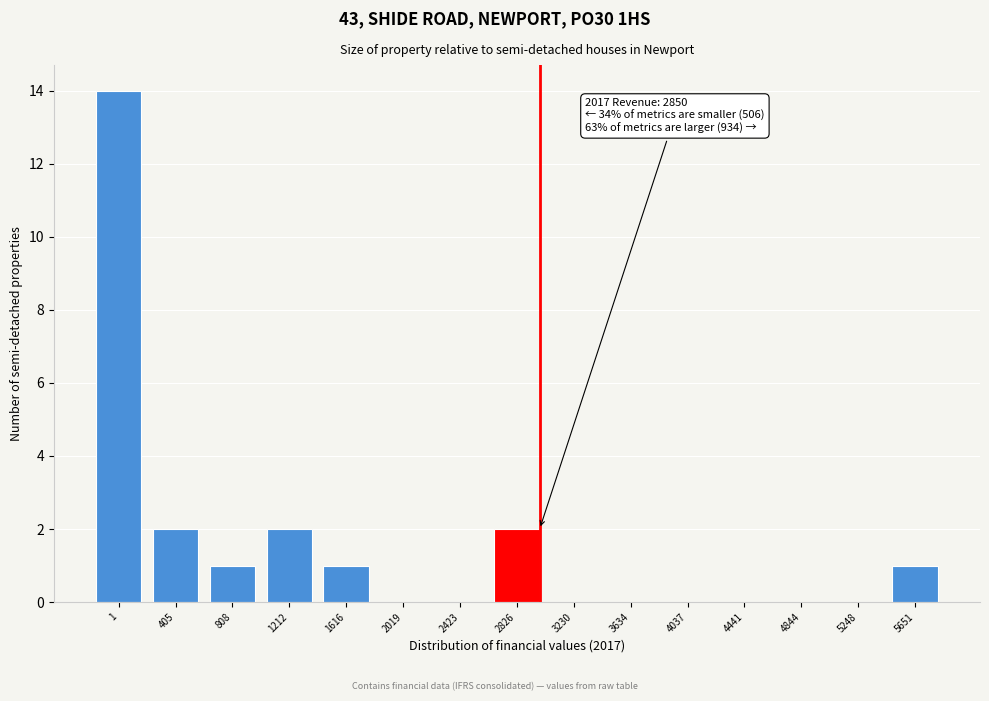

The chart shows a value of 2 at 2826. True or false?

True